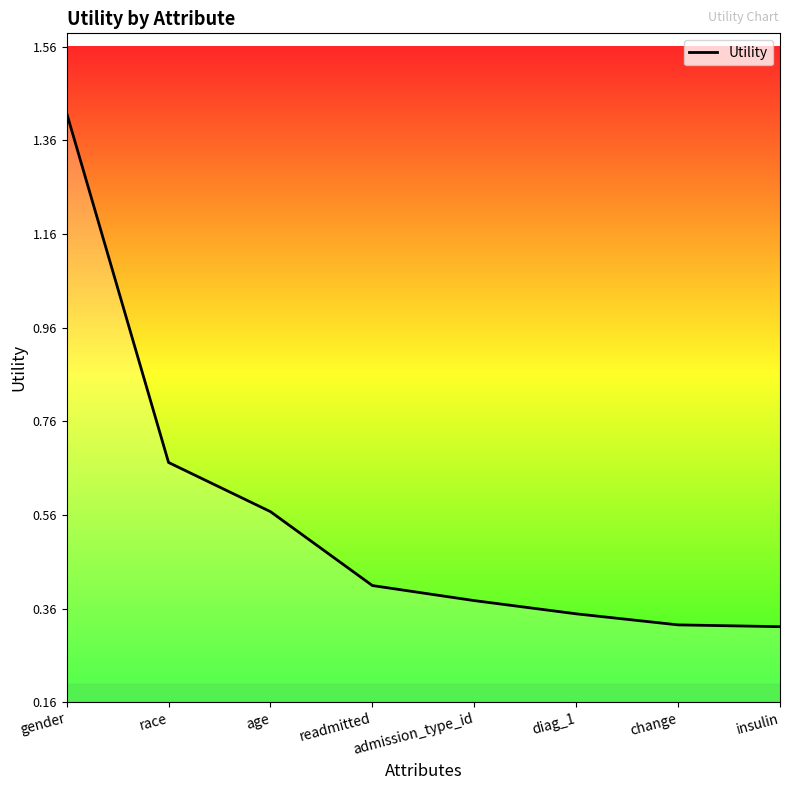

What is the difference between the maximum and minimum values?

1.1